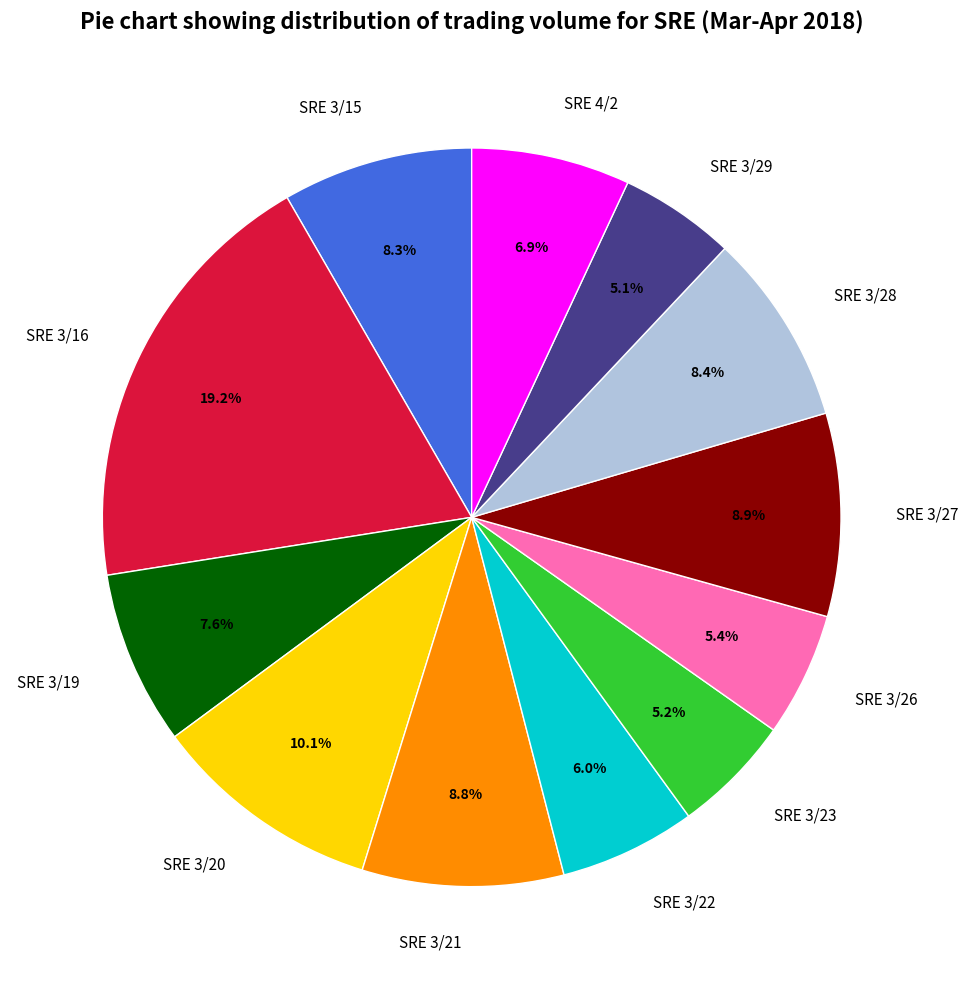

To the nearest percent, what percentage of the pie is SRE 3/23?

5%